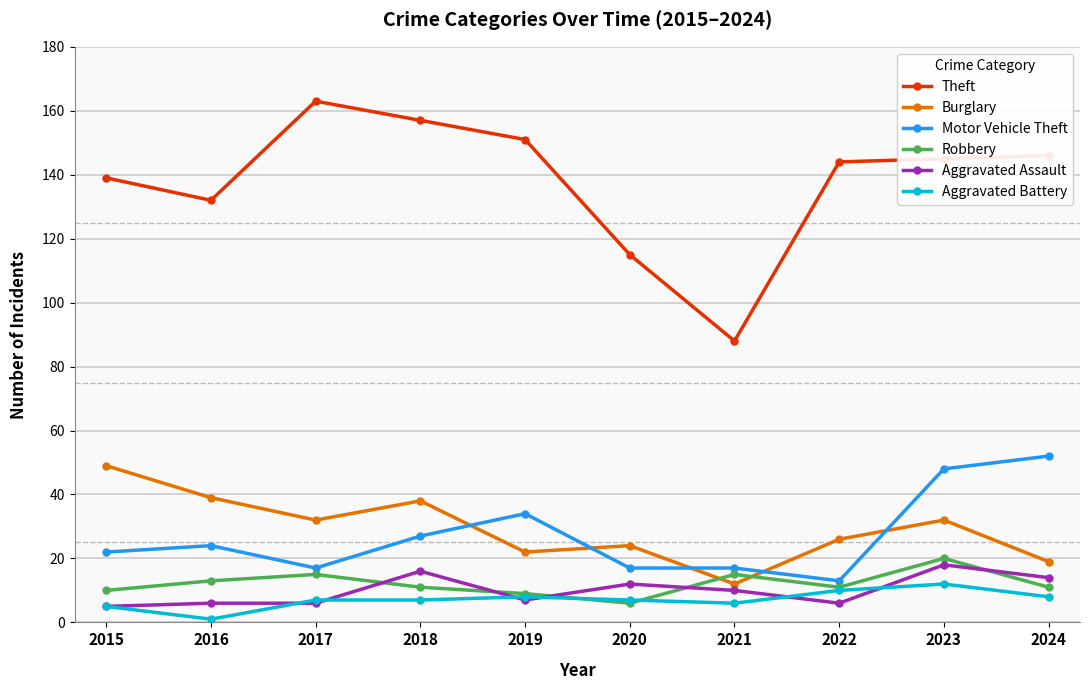

What is the sum of the Burglary values at 2020 and 2024?

43